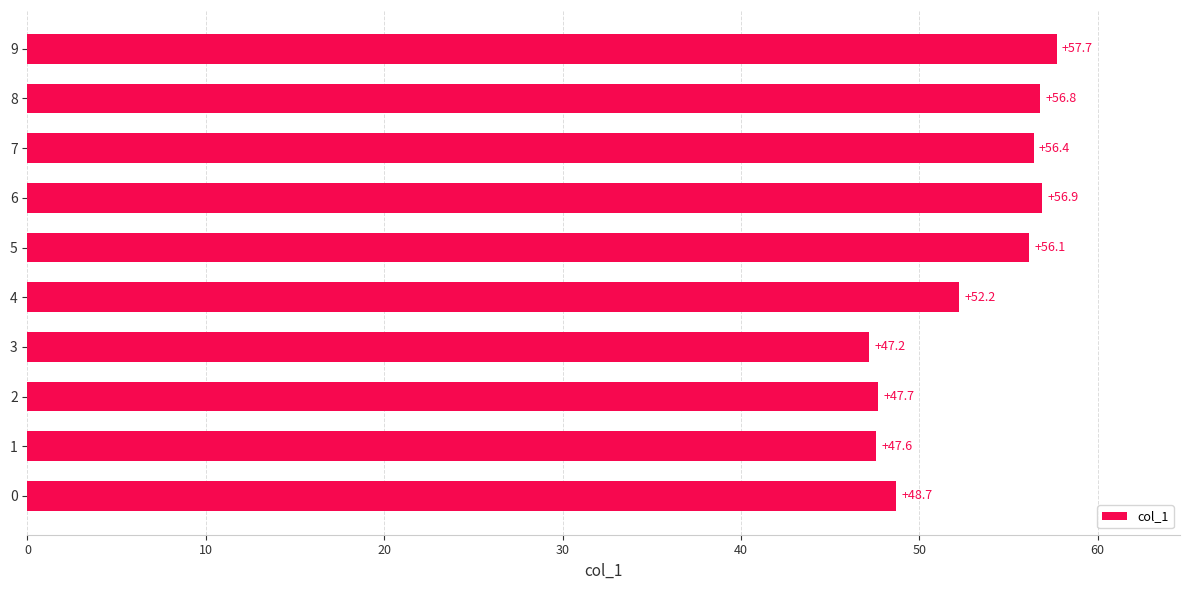

Between 8 and 4, which is larger?

8